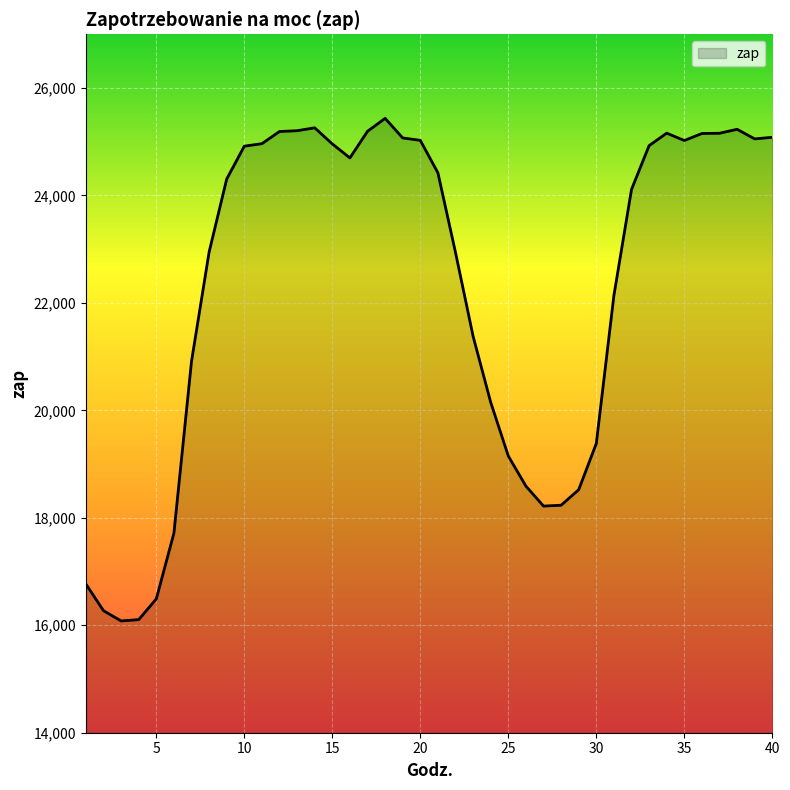

What is the difference between the maximum and minimum values?

9354.2